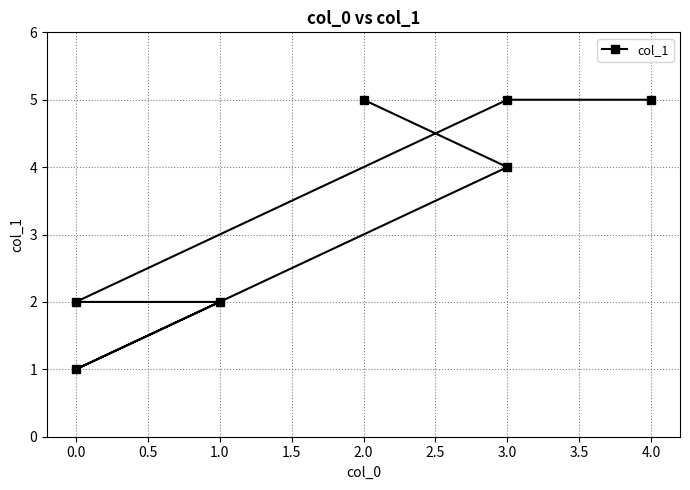

What is the greatest value displayed?

5